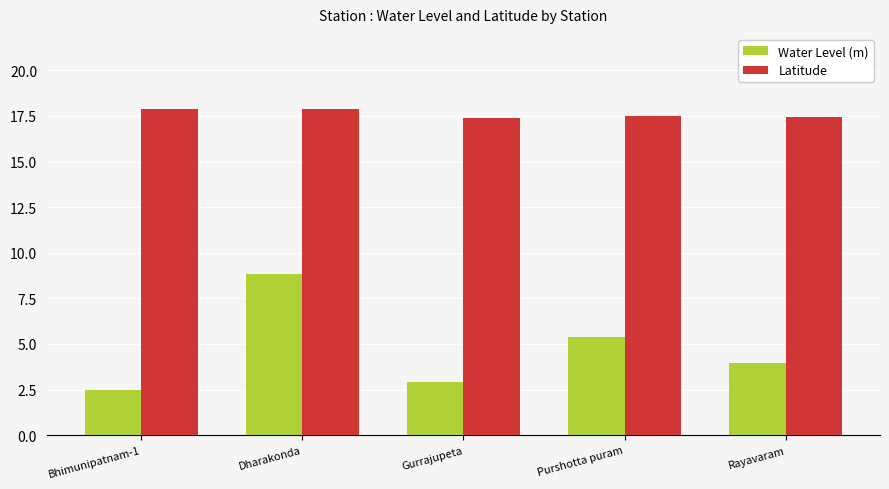

Does the chart contain stacked bars?

No